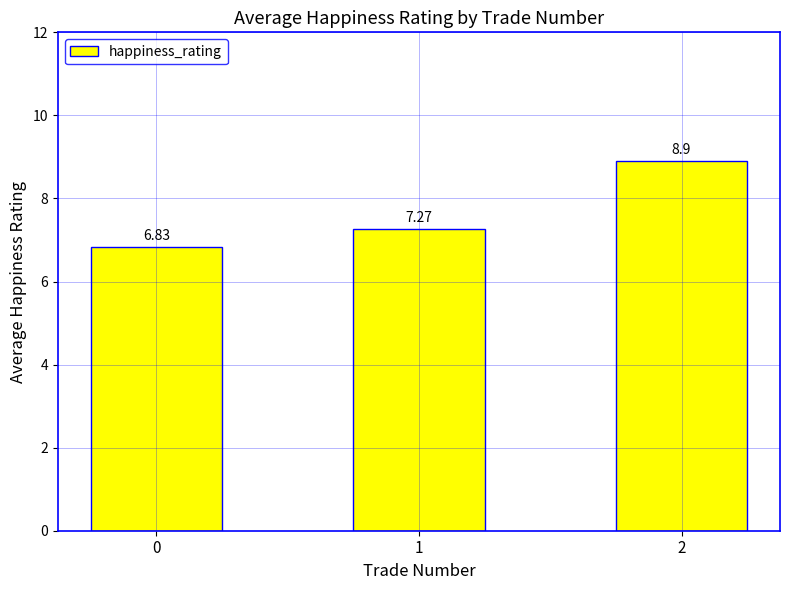

Which category has the highest value across all series?

2